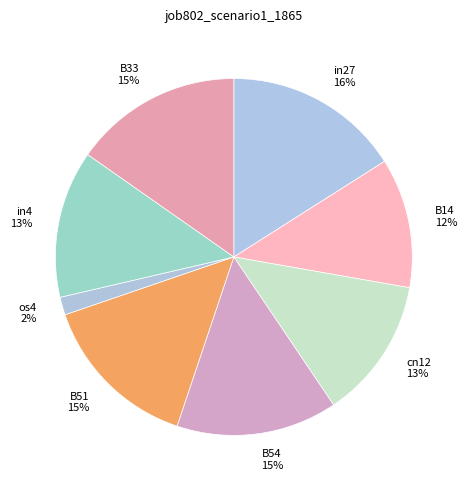

To the nearest percent, what is the combined percentage of B14 and B33?

27%